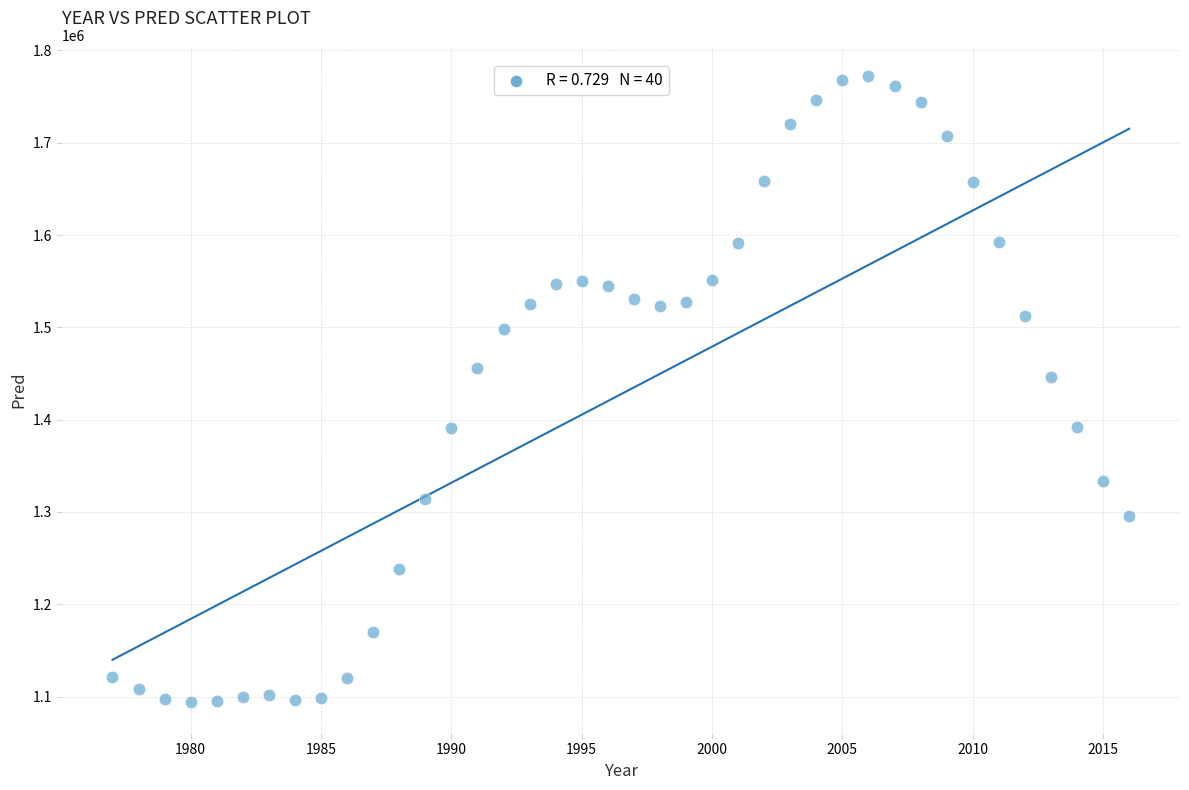

What Y value in the scatter plot is closest to 1432900?

1446620